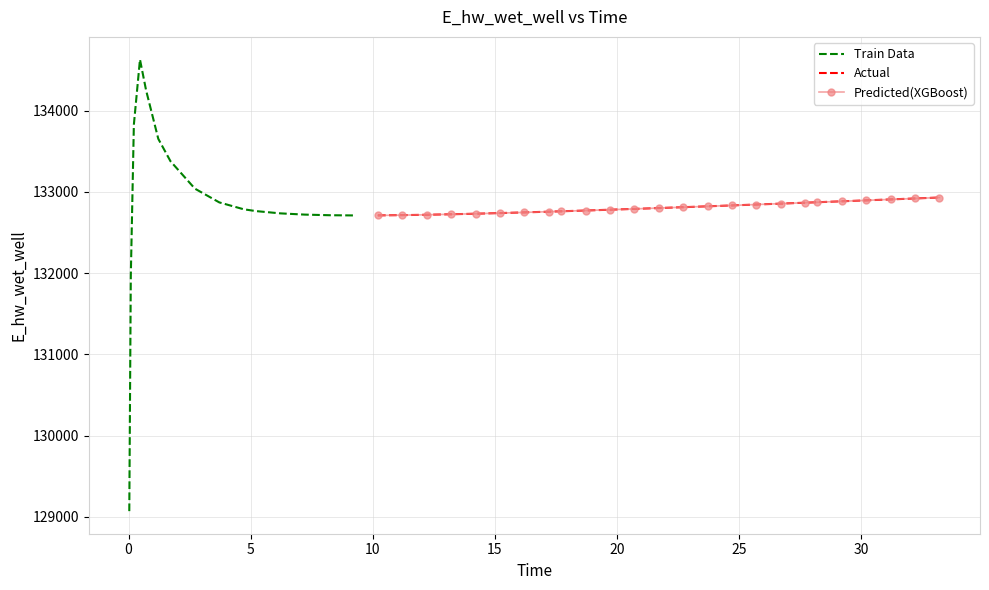

True or false: the data shows 132779.2 at 19.71875.

True